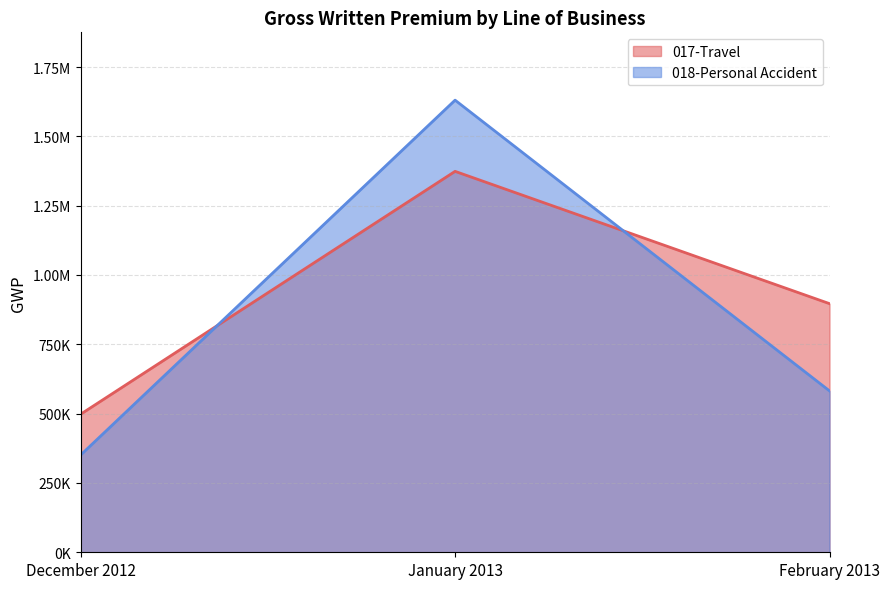

Which label corresponds to the largest value in the chart?

January 2013